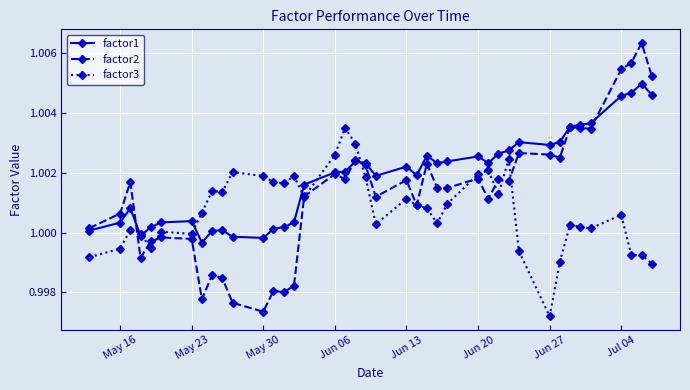

Which series has the widest spread of values?

factor2